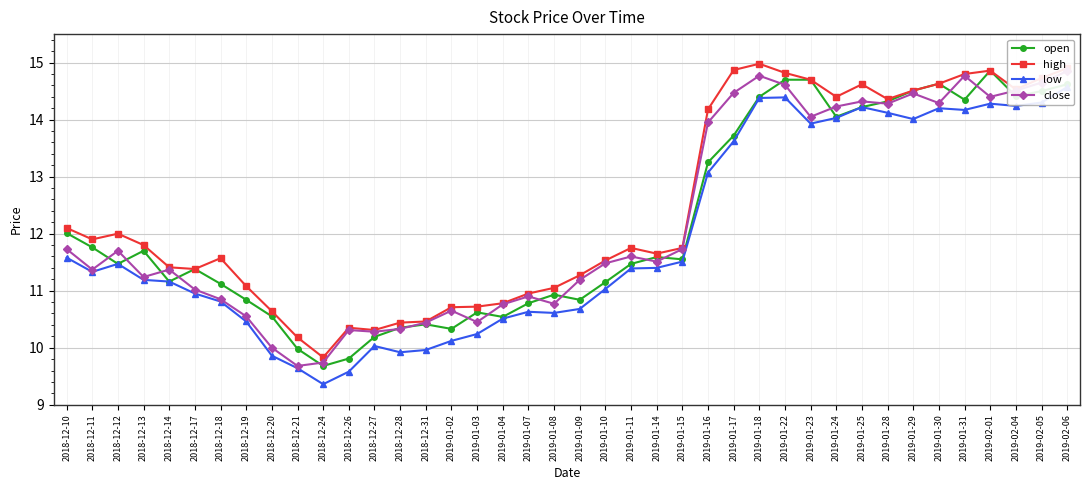

What is the label of the 13th point from the left?

2018-12-27